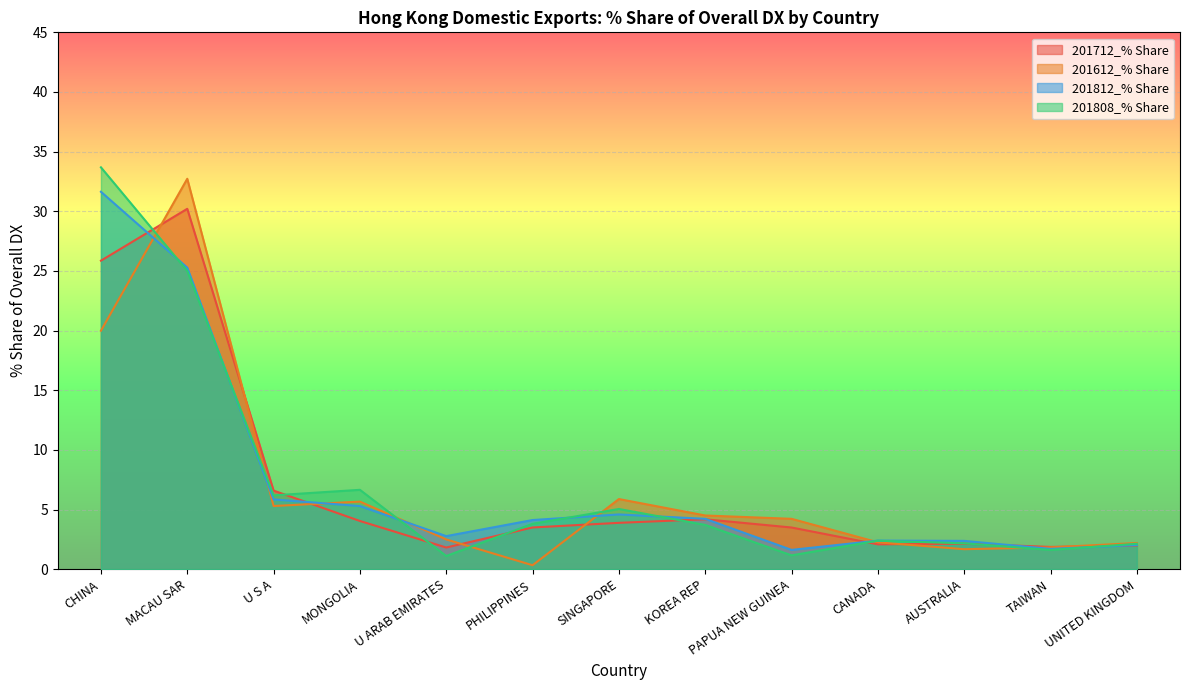

What is the maximum value shown in the chart?

33.7